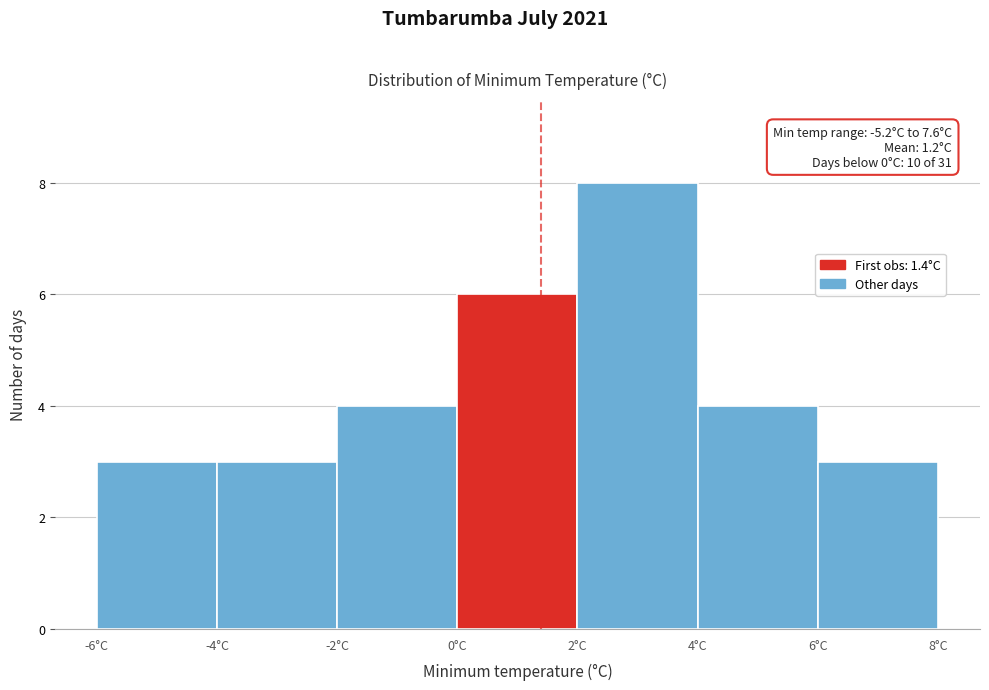

Which range on the x-axis has the tallest bar?

2 to 4